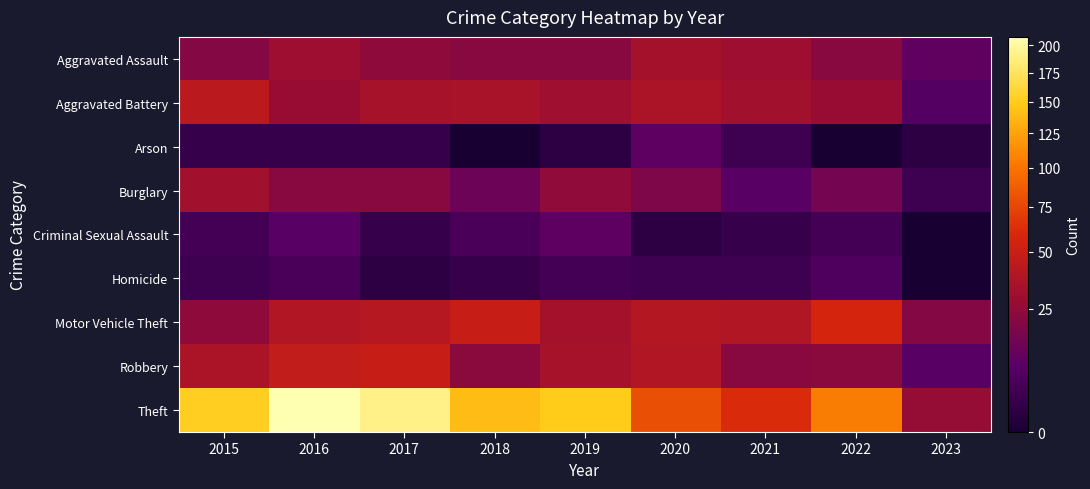

What is the total value across all series at 2020?

259